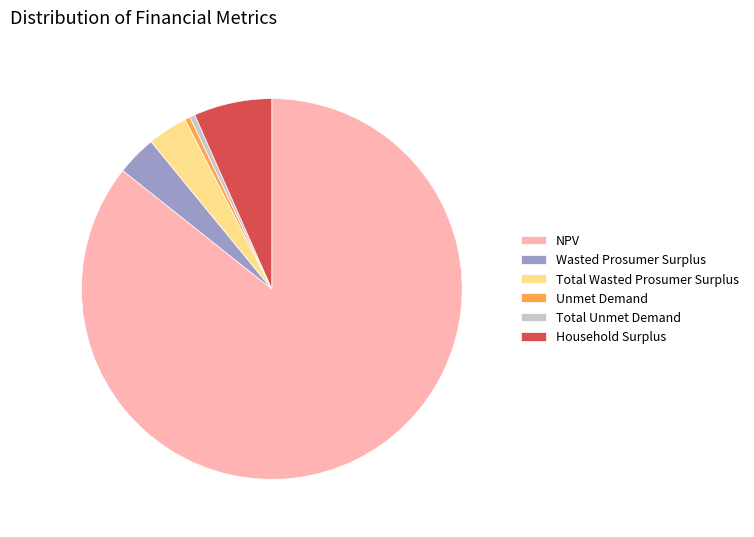

Combined, do Household Surplus and NPV account for over 50%?

Yes